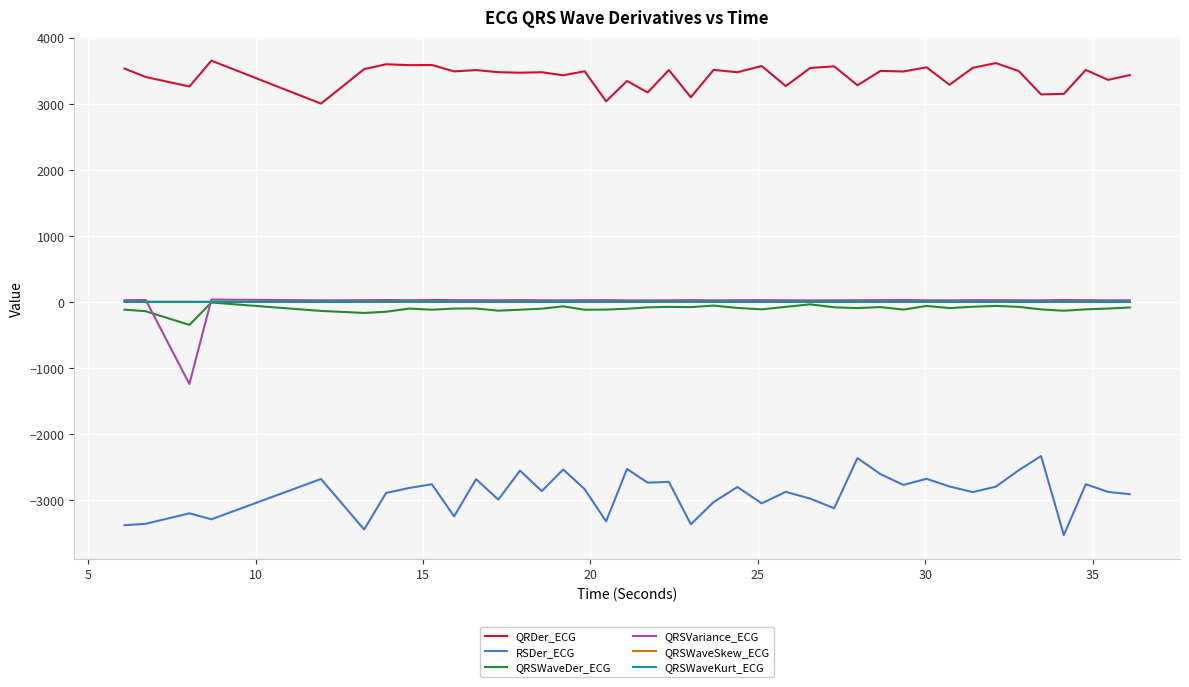

What is the smallest value displayed?

-3526.1